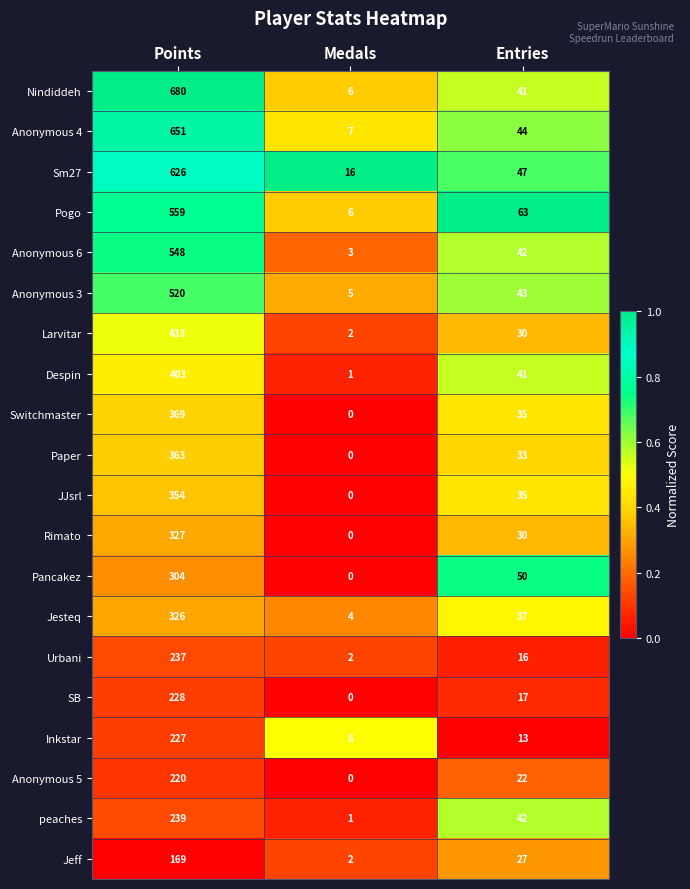

Which series has the widest spread of values?

Nindiddeh